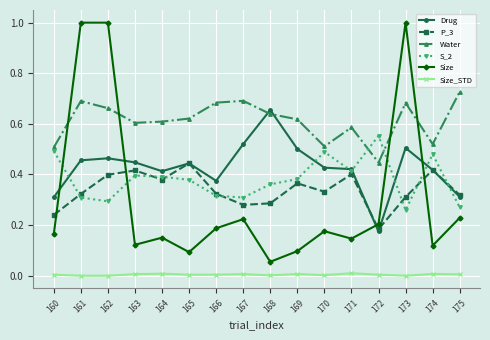

The value of Drug at 160 is 0.3. True or false?

True